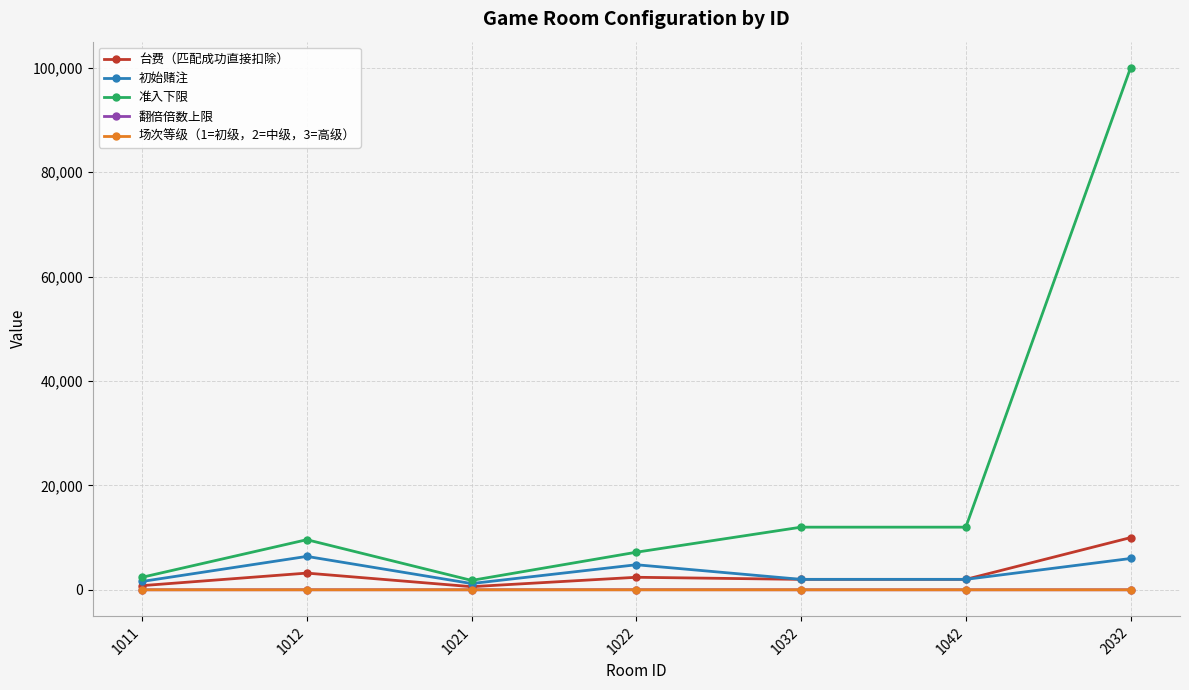

What is the maximum value shown in the chart?

99999